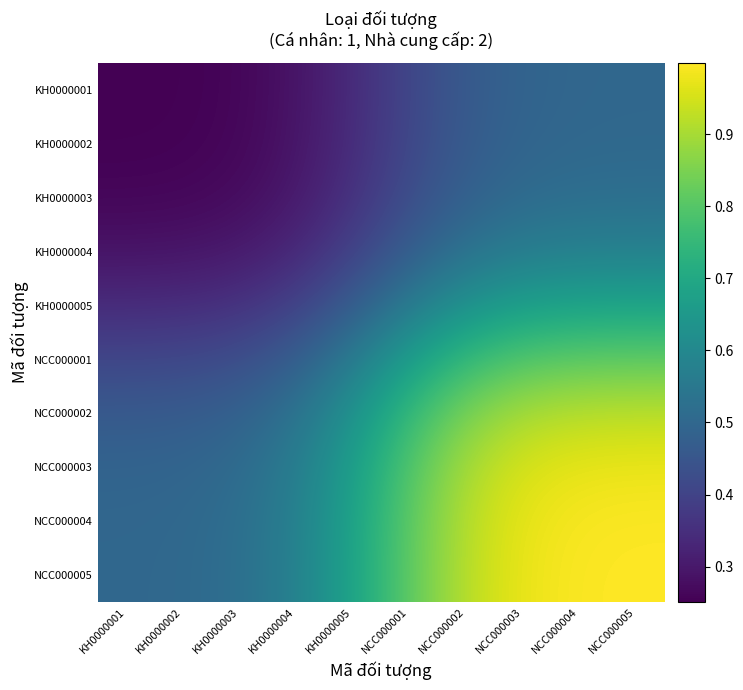

List the series in order of their peak value, highest first.

NCC000005, NCC000004, NCC000003, NCC000002, NCC000001, KH0000005, KH0000004, KH0000003, KH0000002, KH0000001